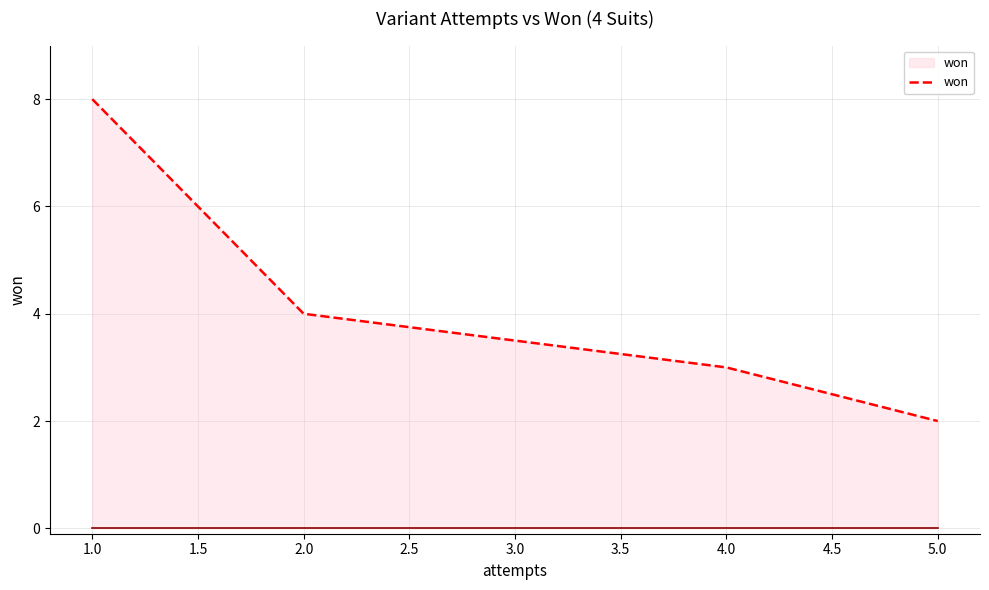

Rank the categories by value from highest to lowest.

1.0, 2.0, 4.0, 5.0